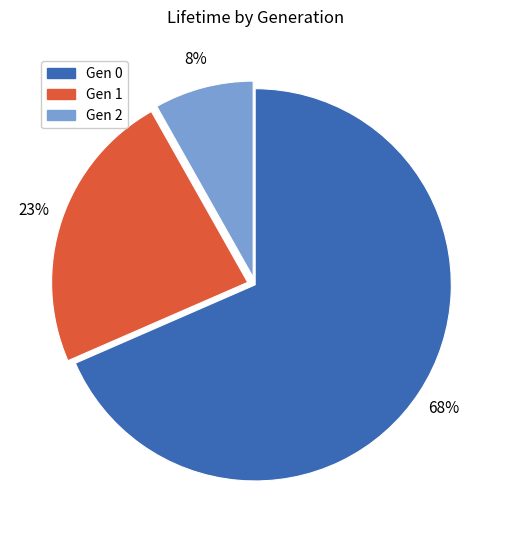

Is there a majority slice in this chart?

Yes